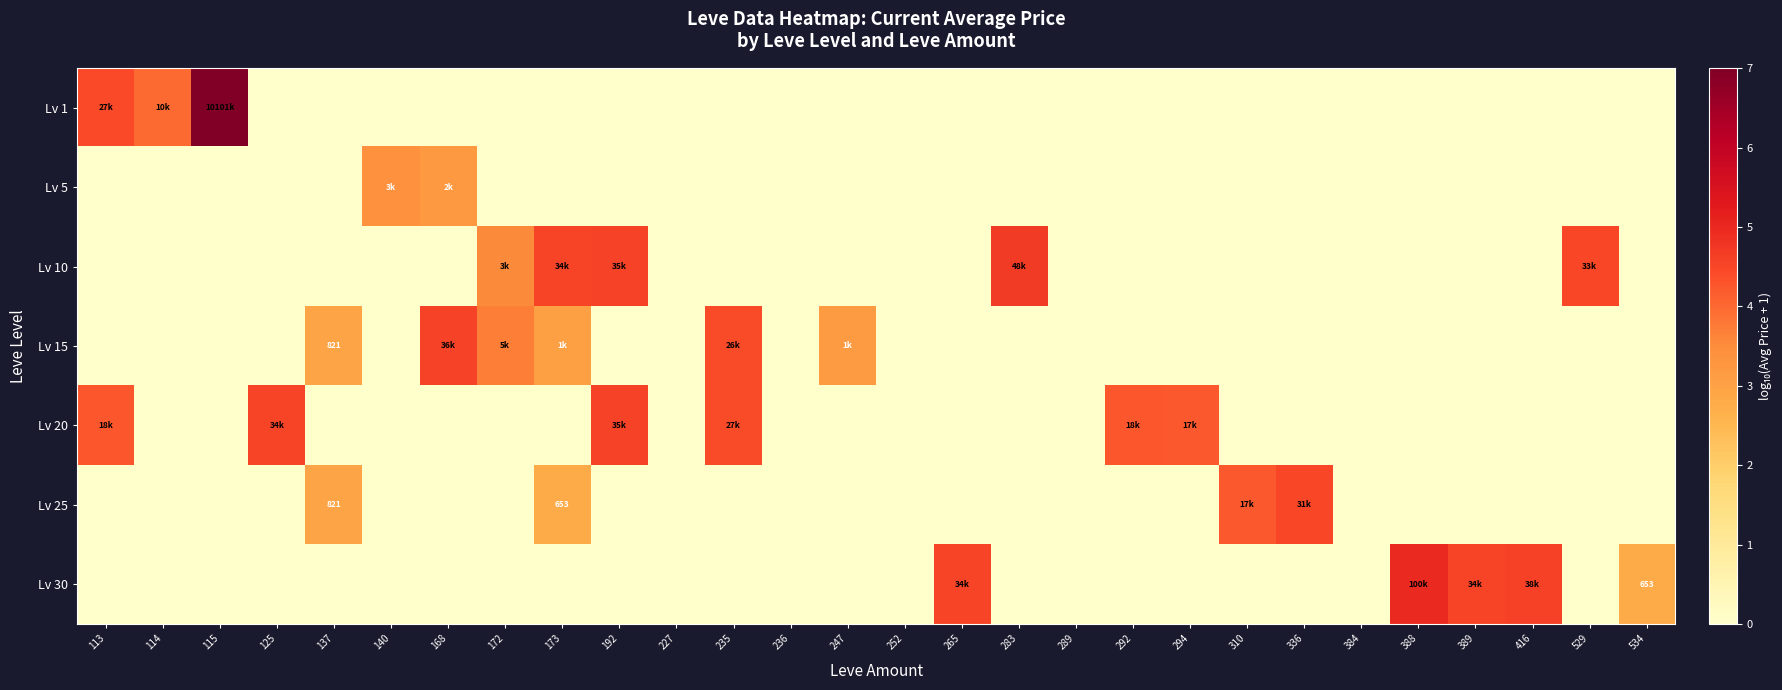

What is the spread (max minus min) of values at 310?

4.2